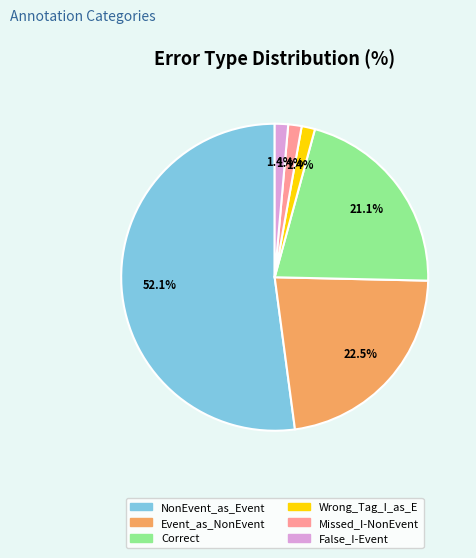

Which slice is the largest?

NonEvent_as_Event